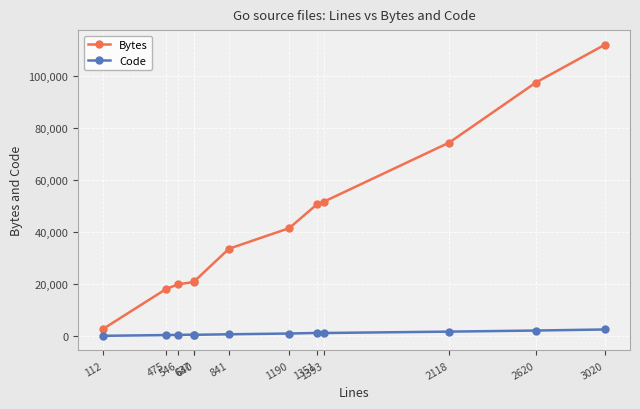

What is the difference between the second highest and second lowest values in the Bytes series?

79339